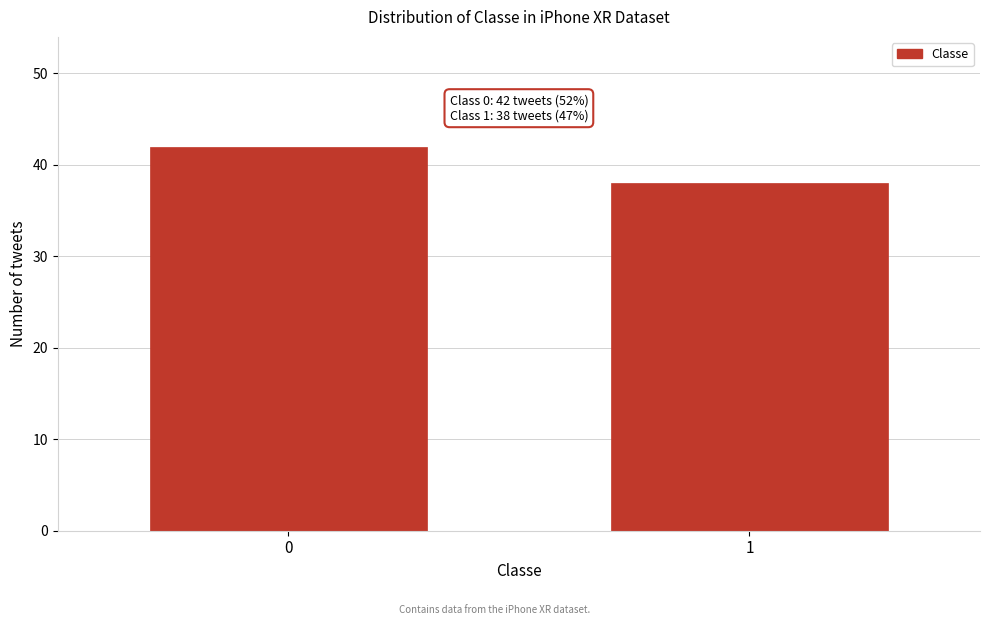

Reading left to right, transcribe all the data shown in this chart.

0=42	1=38